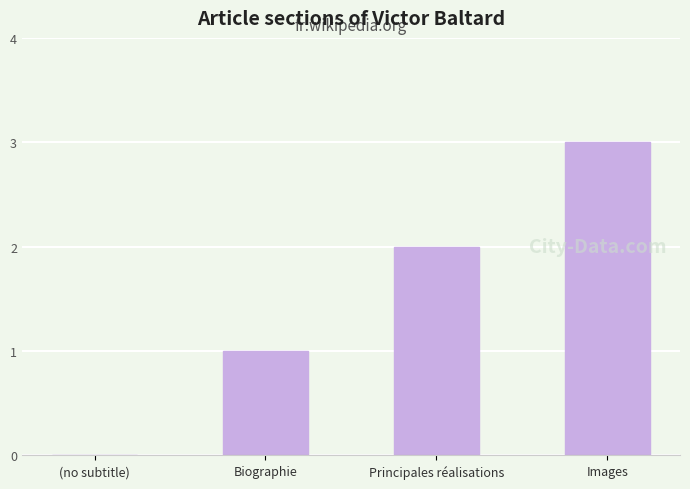

What is the sum of all values?

6